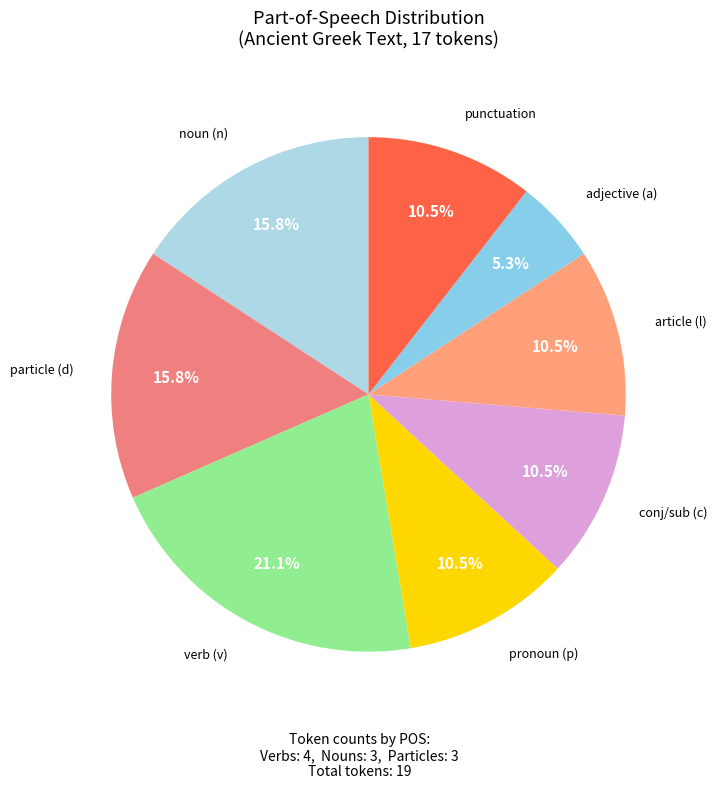

Is there any slice that represents more than half of the pie?

No